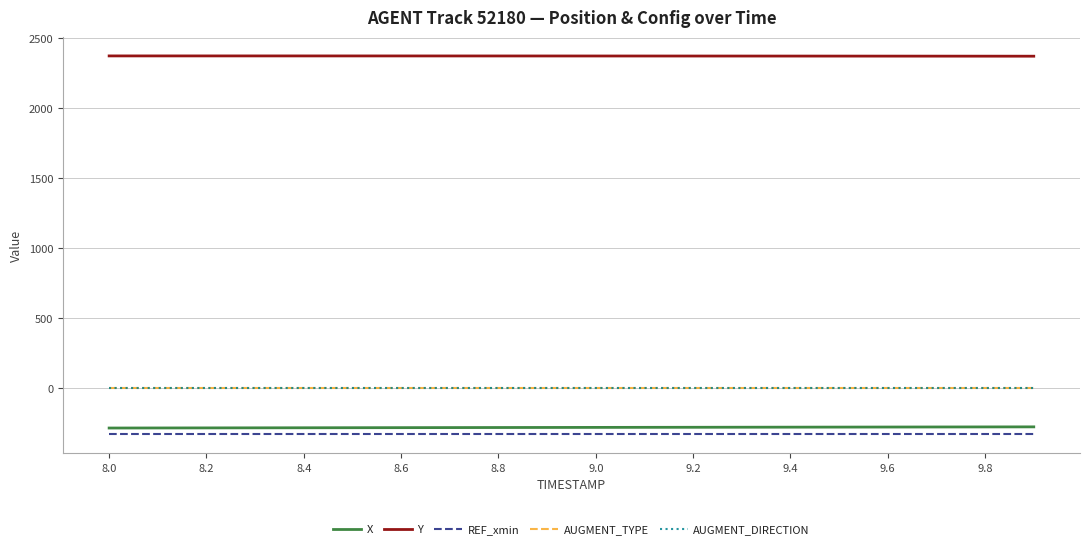

True or false: X and AUGMENT_TYPE cross at least once.

False